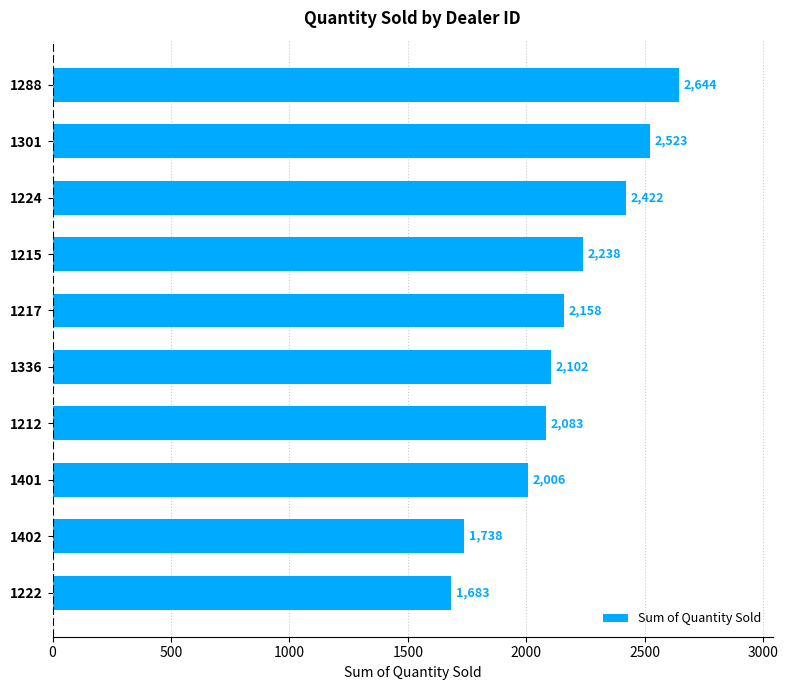

What is the change in value from 1222 to 1224?

+739